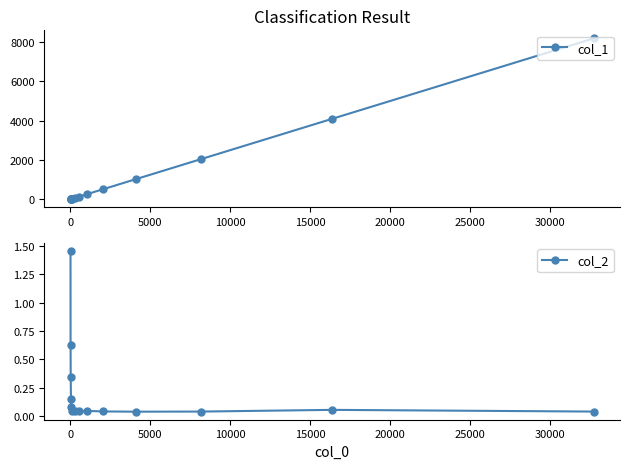

What value does the col_2 series have at 0?

0.6